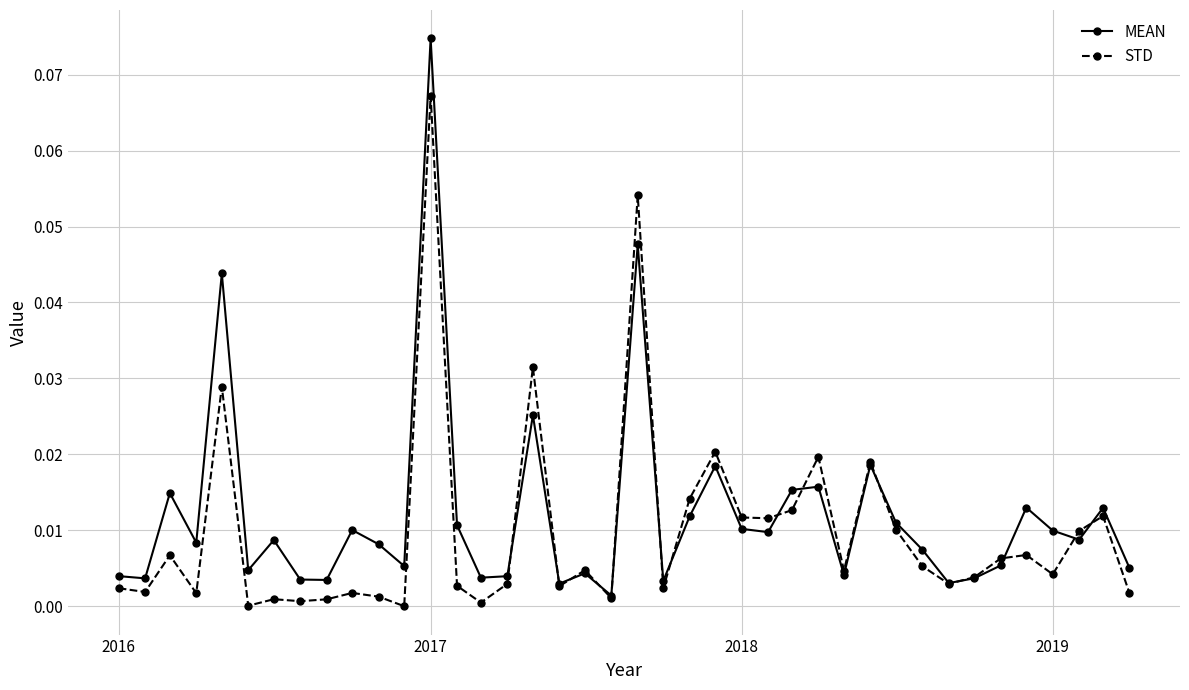

In MEAN, how many points are lower than both neighbors (excluding endpoints)?

13